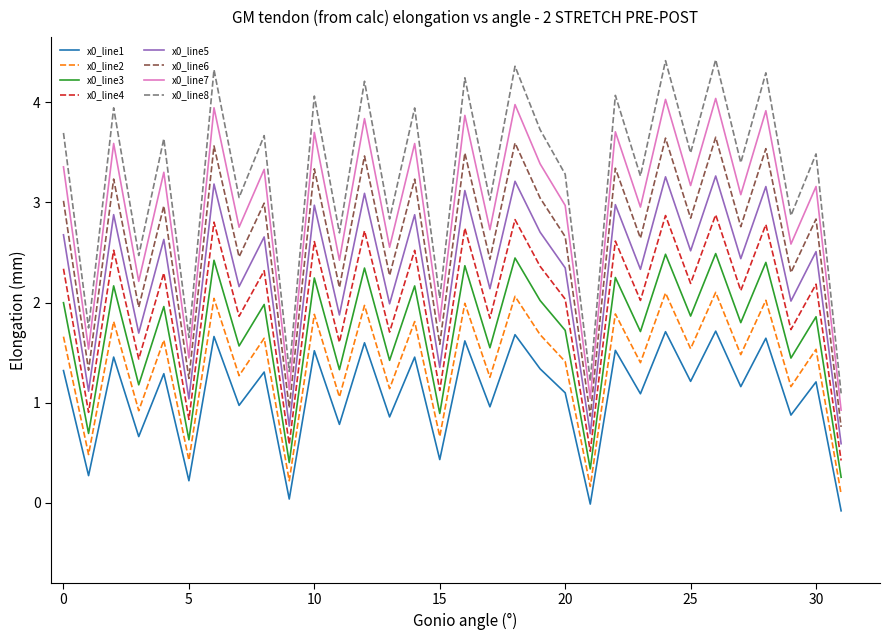

True or false: x0_line3 and x0_line1 intersect in this chart.

False